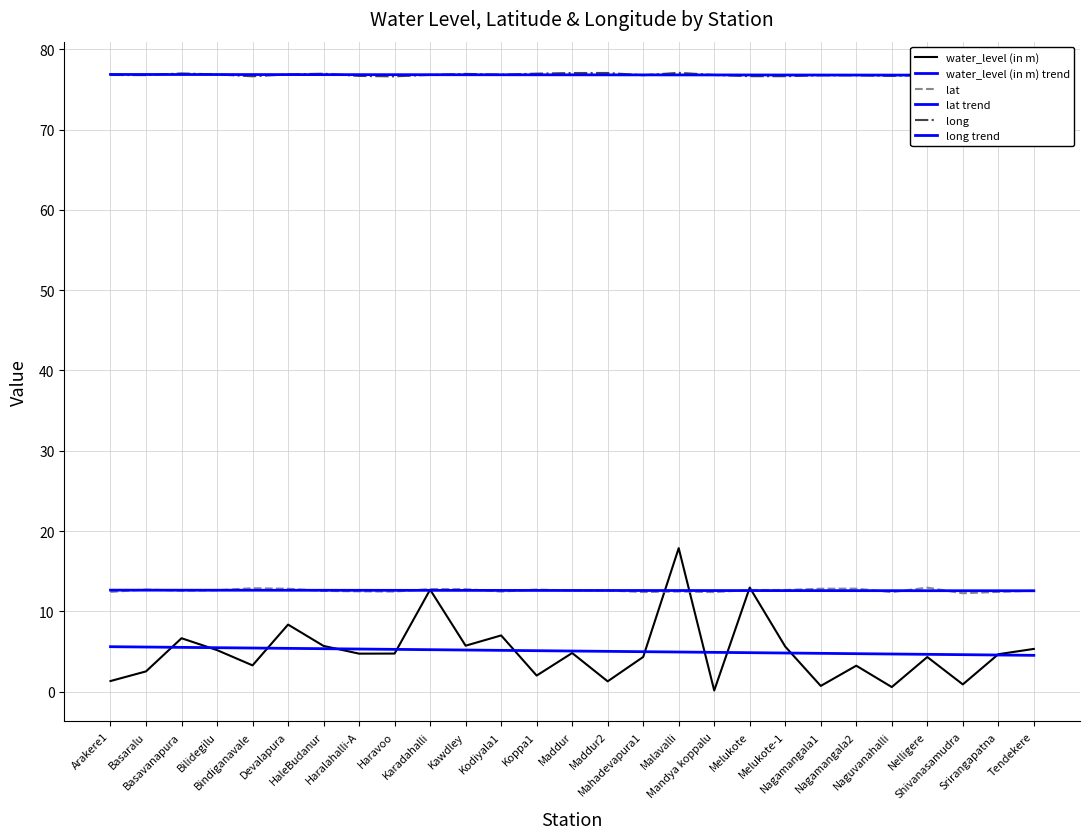

Reading left to right, list all the values displayed in this chart.

water_level (in m): Arakere1=1.3	Basaralu=2.5	Basavanapura=6.7	Bilidegilu=5.2	Bindiganavale=3.3	Devalapura=8.3	HaleBudanur=5.7	Haralahalli-A=4.7	Haravoo=4.7	Karadahalli=12.7	Kawdley=5.7	Kodiyala1=7.0	Koppa1=2.0	Maddur=4.8	Maddur2=1.3	Mahadevapura1=4.3	Malavalli=17.9	Mandya koppalu=0.1	Melukote=13.0	Melukote-1=5.6	Nagamangala1=0.7	Nagamangala2=3.2	Naguvanahalli=0.6	Nelligere=4.3	Shivanasamudra=0.9	Srirangapatna=4.7	Tendekere=5.3
water_level (in m) trend: Arakere1=5.6	Basaralu=5.6	Basavanapura=5.5	Bilidegilu=5.5	Bindiganavale=5.4	Devalapura=5.4	HaleBudanur=5.3	Haralahalli-A=5.3	Haravoo=5.3	Karadahalli=5.2	Kawdley=5.2	Kodiyala1=5.1	Koppa1=5.1	Maddur=5.1	Maddur2=5.0	Mahadevapura1=5.0	Malavalli=4.9	Mandya koppalu=4.9	Melukote=4.9	Melukote-1=4.8	Nagamangala1=4.8	Nagamangala2=4.7	Naguvanahalli=4.7	Nelligere=4.6	Shivanasamudra=4.6	Srirangapatna=4.6	Tendekere=4.5
lat: Arakere1=12.4	Basaralu=12.7	Basavanapura=12.6	Bilidegilu=12.6	Bindiganavale=12.9	Devalapura=12.8	HaleBudanur=12.5	Haralahalli-A=12.5	Haravoo=12.5	Karadahalli=12.8	Kawdley=12.8	Kodiyala1=12.5	Koppa1=12.7	Maddur=12.6	Maddur2=12.6	Mahadevapura1=12.4	Malavalli=12.5	Mandya koppalu=12.4	Melukote=12.7	Melukote-1=12.7	Nagamangala1=12.8	Nagamangala2=12.8	Naguvanahalli=12.4	Nelligere=12.9	Shivanasamudra=12.2	Srirangapatna=12.4	Tendekere=12.6
lat trend: Arakere1=12.6	Basaralu=12.6	Basavanapura=12.6	Bilidegilu=12.6	Bindiganavale=12.6	Devalapura=12.6	HaleBudanur=12.6	Haralahalli-A=12.6	Haravoo=12.6	Karadahalli=12.6	Kawdley=12.6	Kodiyala1=12.6	Koppa1=12.6	Maddur=12.6	Maddur2=12.6	Mahadevapura1=12.6	Malavalli=12.6	Mandya koppalu=12.6	Melukote=12.6	Melukote-1=12.6	Nagamangala1=12.6	Nagamangala2=12.6	Naguvanahalli=12.6	Nelligere=12.6	Shivanasamudra=12.6	Srirangapatna=12.6	Tendekere=12.6
long: Arakere1=76.8	Basaralu=76.8	Basavanapura=77.0	Bilidegilu=76.9	Bindiganavale=76.6	Devalapura=76.9	HaleBudanur=77.0	Haralahalli-A=76.7	Haravoo=76.6	Karadahalli=76.8	Kawdley=76.9	Kodiyala1=76.8	Koppa1=77.0	Maddur=77.0	Maddur2=77.0	Mahadevapura1=76.8	Malavalli=77.1	Mandya koppalu=76.8	Melukote=76.7	Melukote-1=76.6	Nagamangala1=76.8	Nagamangala2=76.8	Naguvanahalli=76.7	Nelligere=76.8	Shivanasamudra=77.1	Srirangapatna=76.7	Tendekere=76.5
long trend: Arakere1=76.9	Basaralu=76.9	Basavanapura=76.9	Bilidegilu=76.9	Bindiganavale=76.9	Devalapura=76.8	HaleBudanur=76.8	Haralahalli-A=76.8	Haravoo=76.8	Karadahalli=76.8	Kawdley=76.8	Kodiyala1=76.8	Koppa1=76.8	Maddur=76.8	Maddur2=76.8	Mahadevapura1=76.8	Malavalli=76.8	Mandya koppalu=76.8	Melukote=76.8	Melukote-1=76.8	Nagamangala1=76.8	Nagamangala2=76.8	Naguvanahalli=76.8	Nelligere=76.8	Shivanasamudra=76.8	Srirangapatna=76.8	Tendekere=76.8